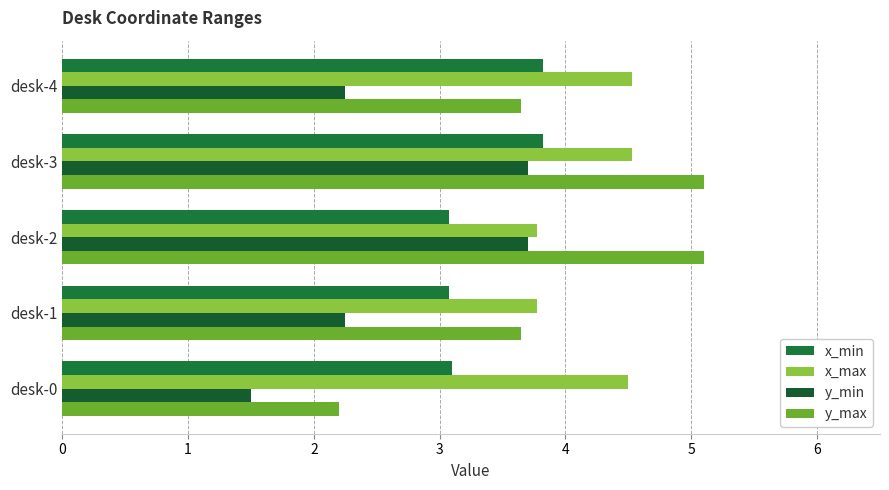

Reading right to left, what are all the values shown in this chart?

x_min: 3.8	3.8	3.1	3.1	3.1
x_max: 4.5	4.5	3.8	3.8	4.5
y_min: 2.2	3.7	3.7	2.2	1.5
y_max: 3.6	5.1	5.1	3.6	2.2